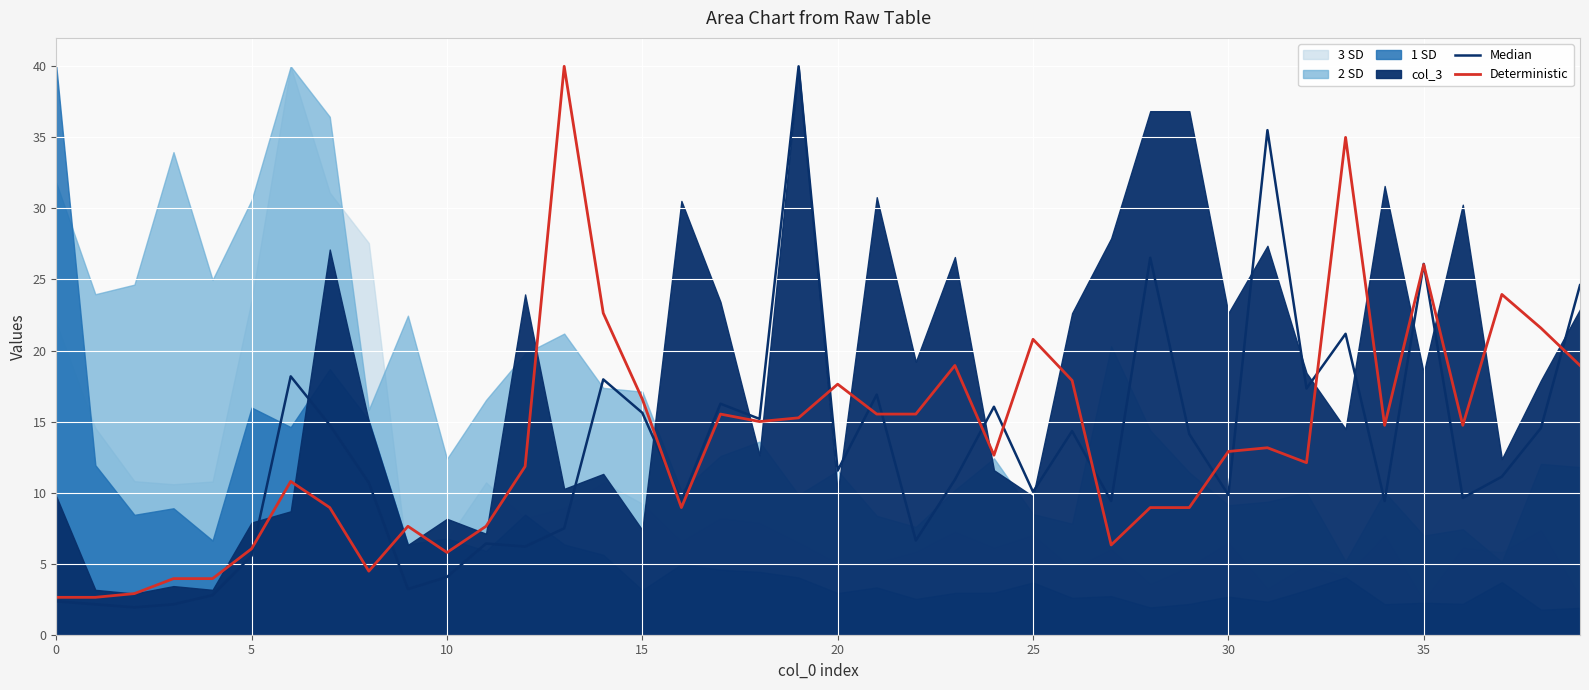

In Median, how many points are higher than both neighbors (excluding endpoints)?

12